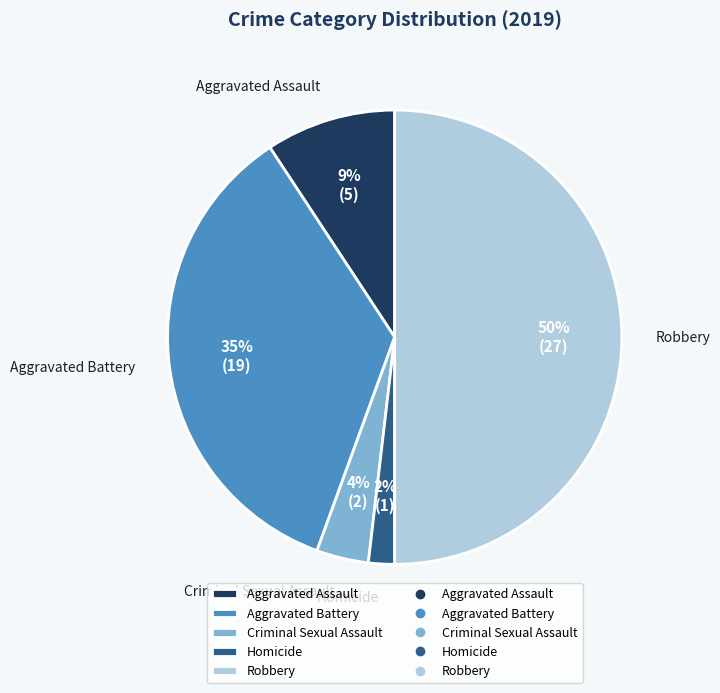

What percentage is the Robbery slice, to the nearest percent?

50%